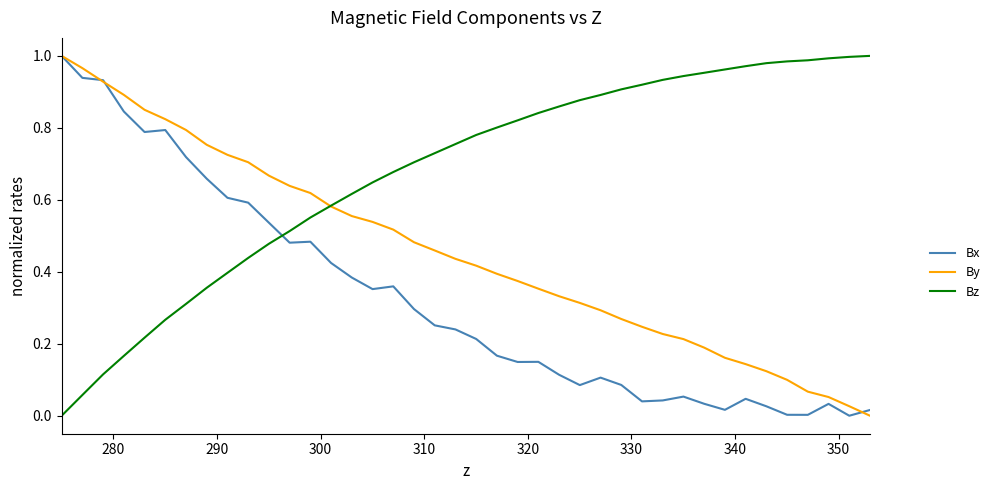

Which series has the largest total across all categories?

Bz